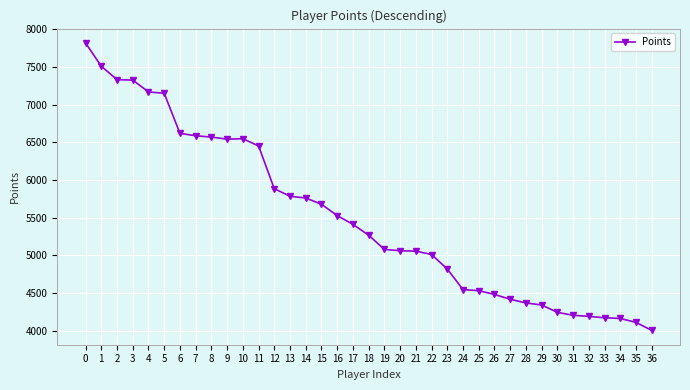

How many series are shown in this chart?

1